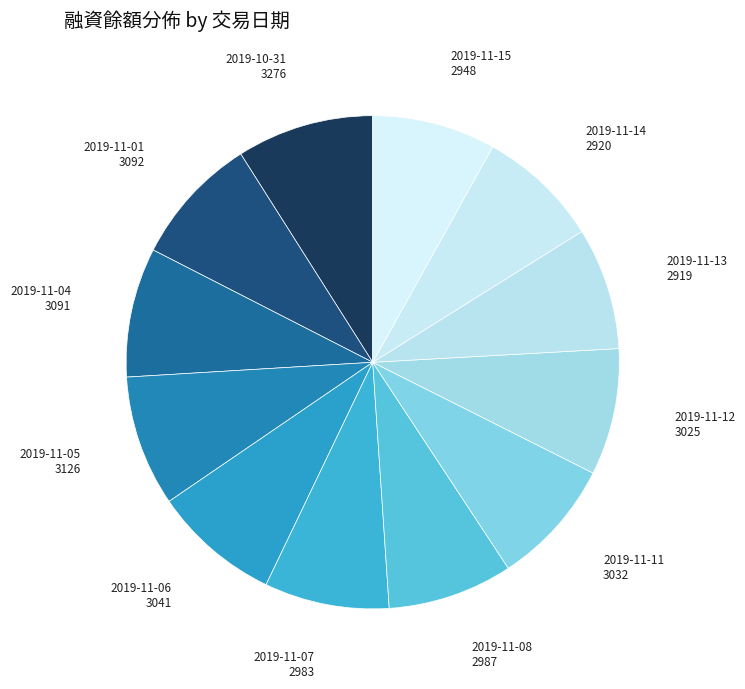

What is the ratio of the value at 2019-11-14 to the value at 2019-11-05?

0.9